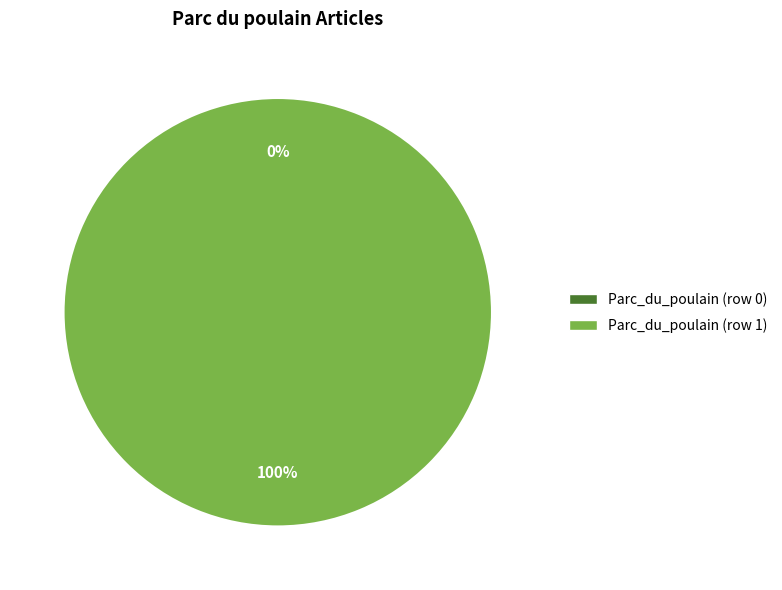

What is the total percentage of Parc_du_poulain (row 1) and Parc_du_poulain (row 0)?

100.0%